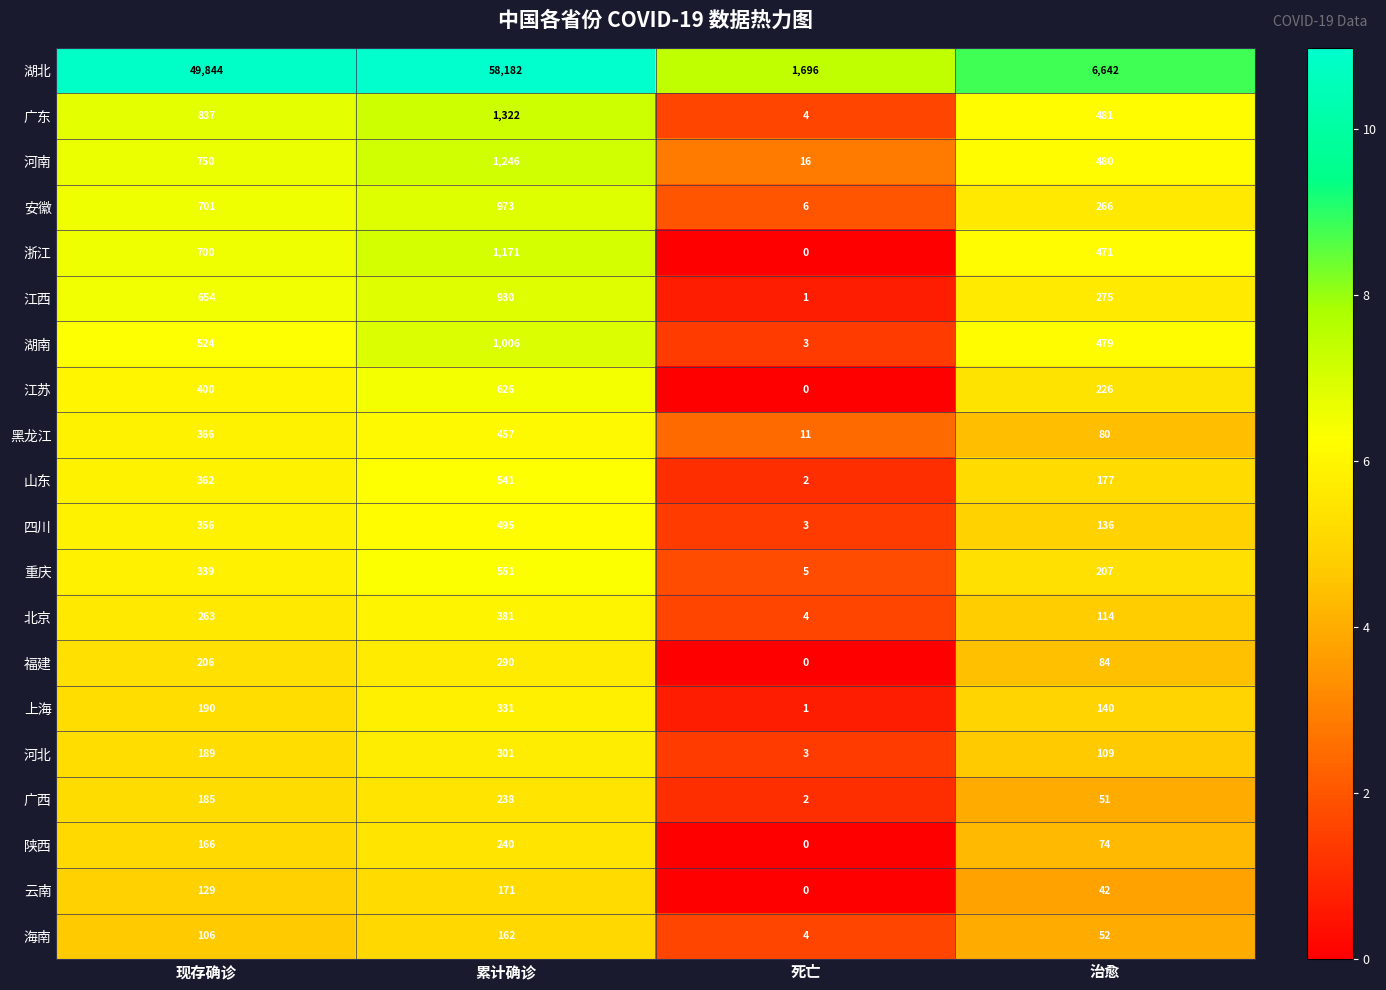

At which category is the sum across all series the highest?

累计确诊